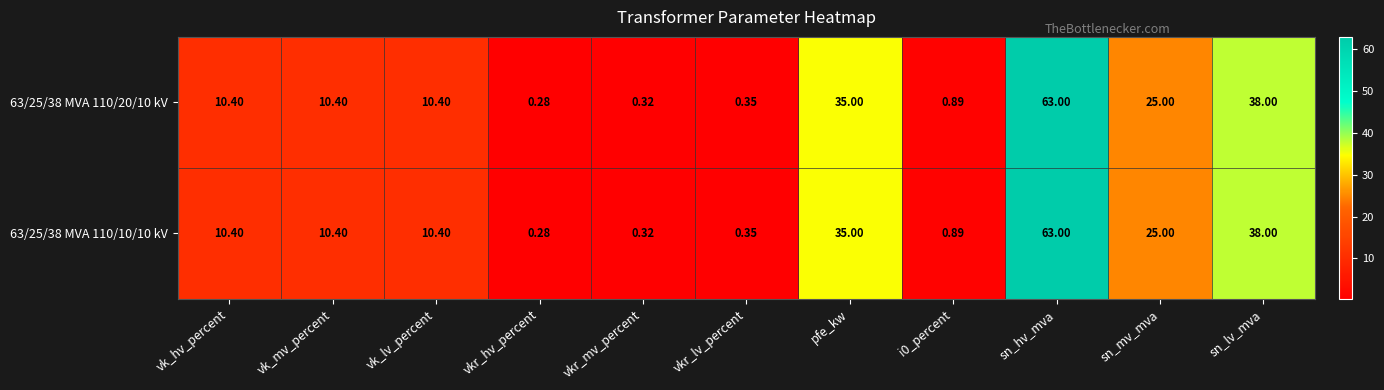

How many categories are shown in the chart?

11